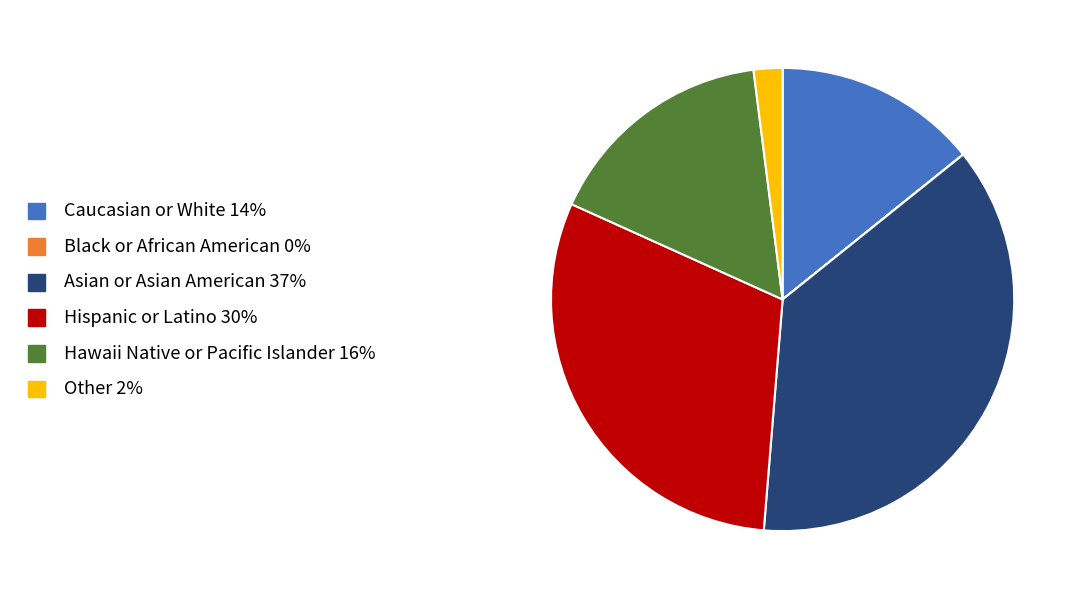

Is there a majority slice in this chart?

No